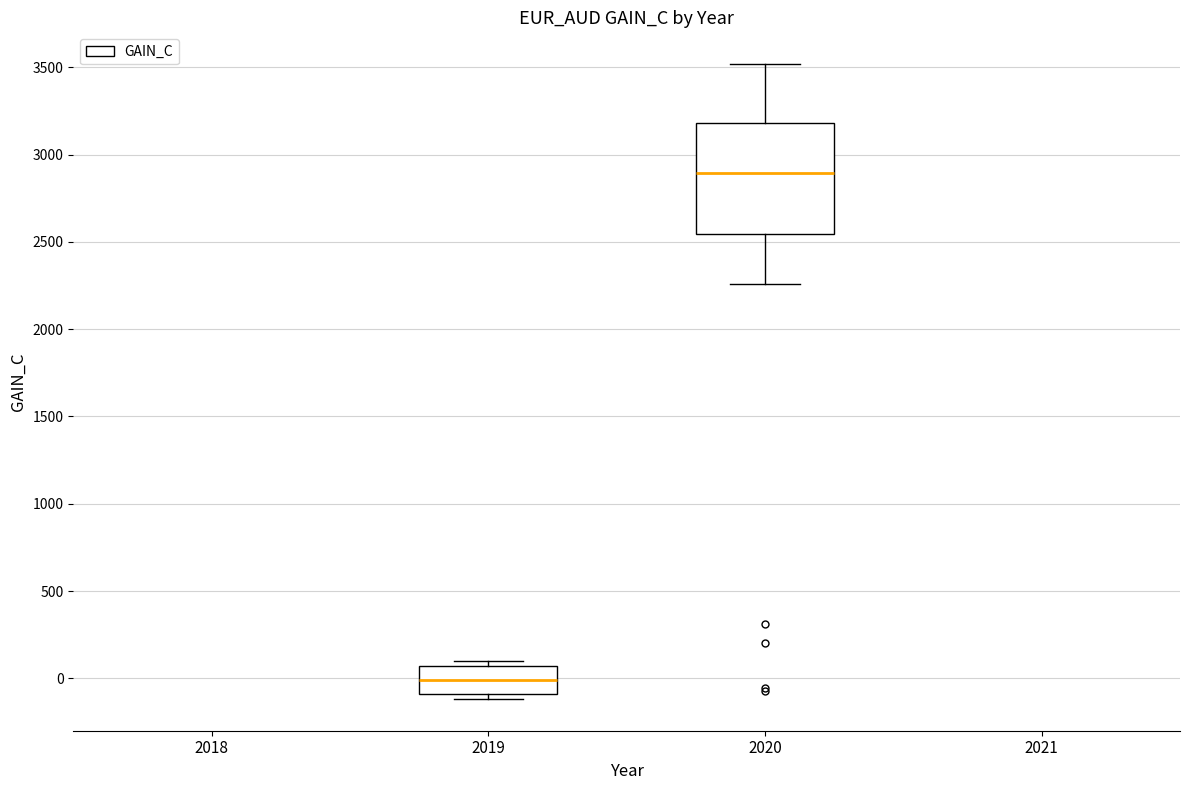

Reading left to right, read every box against the y-axis: the position of its median line, the range the box covers, and the ends of its whiskers. The values are not printed on the chart, so give them approximately, as read against the axis.

2019: median 0, box -100 to 50, whiskers -100 (just below the box's lower edge) to 100
2020: median 2900, box 2550 to 3200, whiskers 2250 to 3500